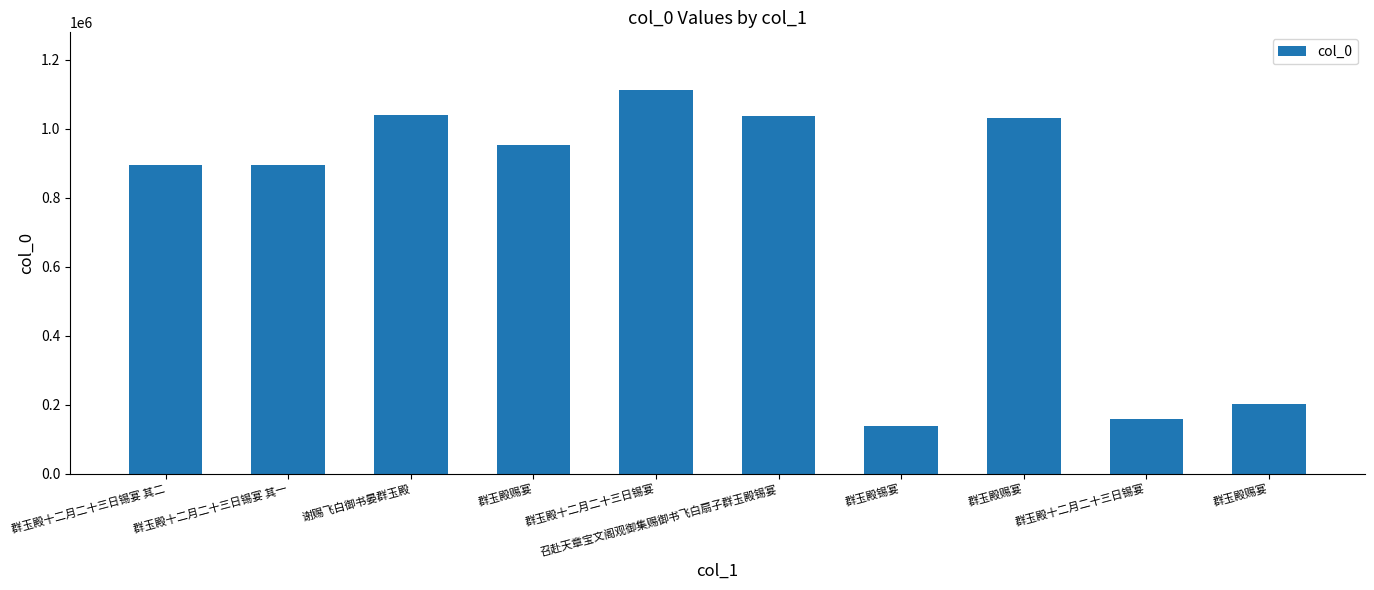

Reading right to left, list all the values displayed in this chart.

202997	159086	1031418	137822	1037757	1112282	953943	1039892	894579	894578